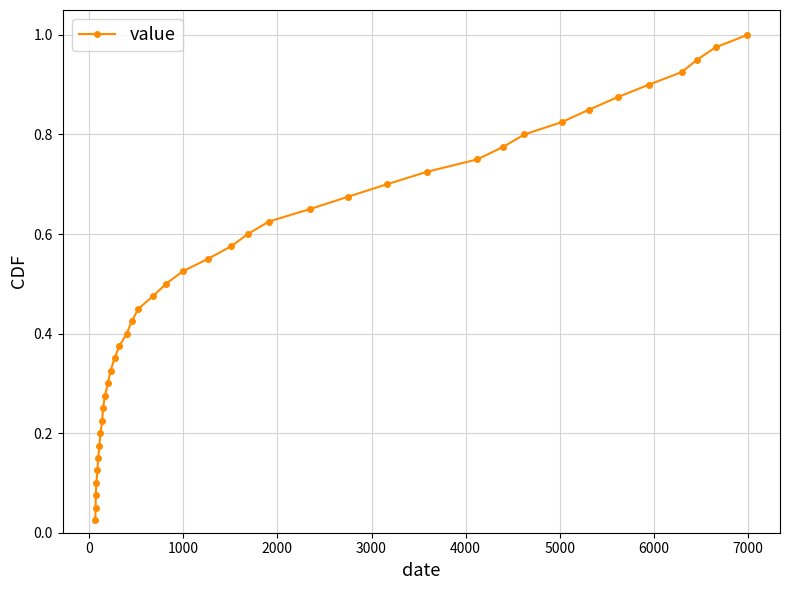

Does the chart display data point markers on the line(s)?

Yes